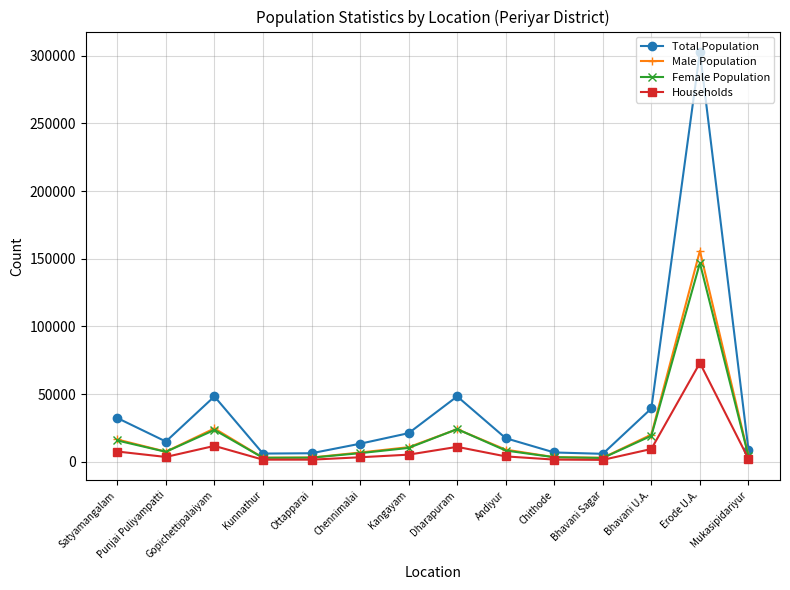

What is the label of the 14th point from the left?

Mukasipidariyur